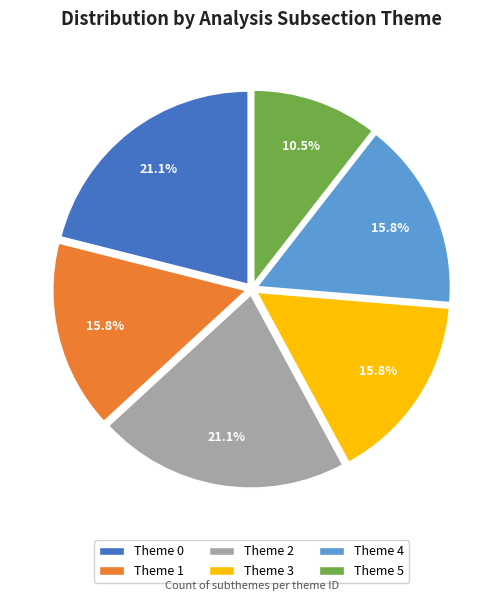

Between Theme 3 and Theme 0, which is larger?

Theme 0